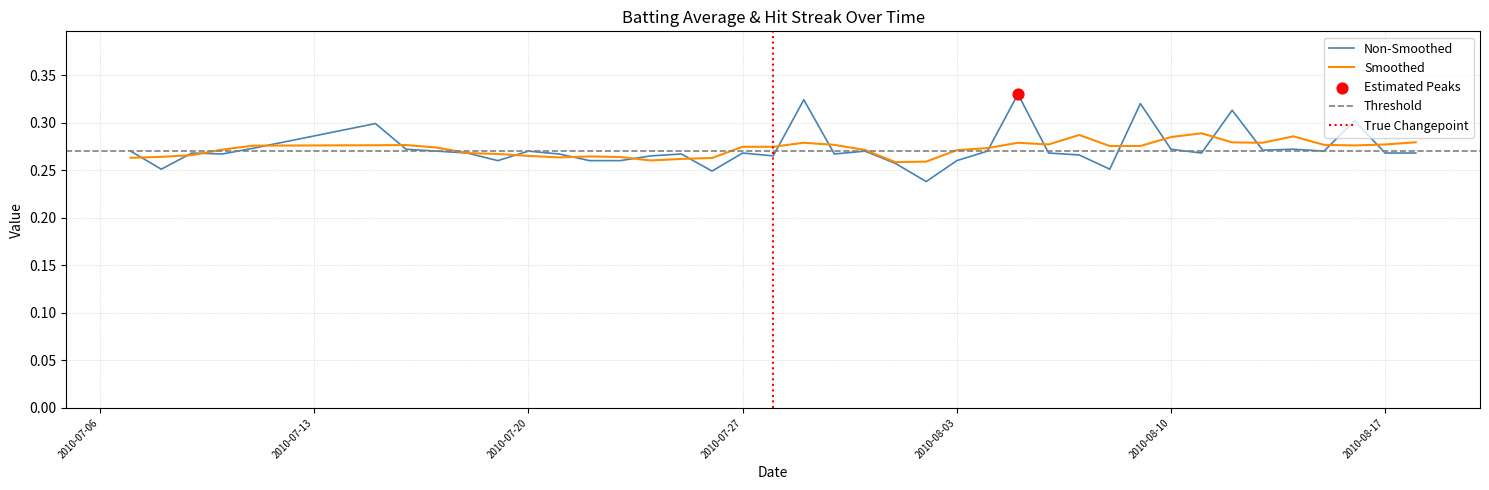

True or false: Smoothed has a value of 0.4 at 2010-08-17.

False